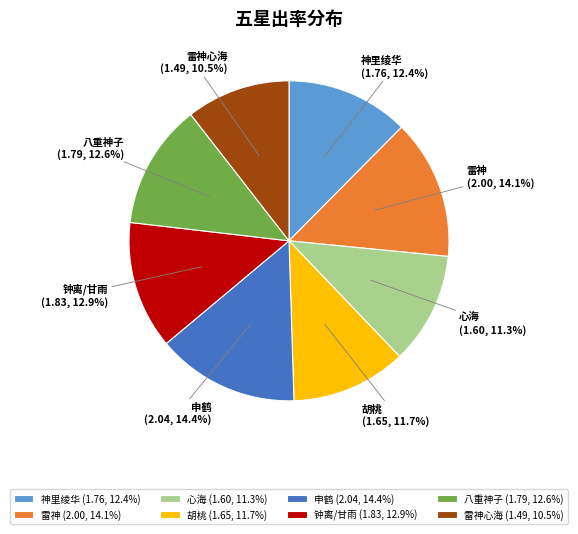

Count the number of slices in the pie.

8